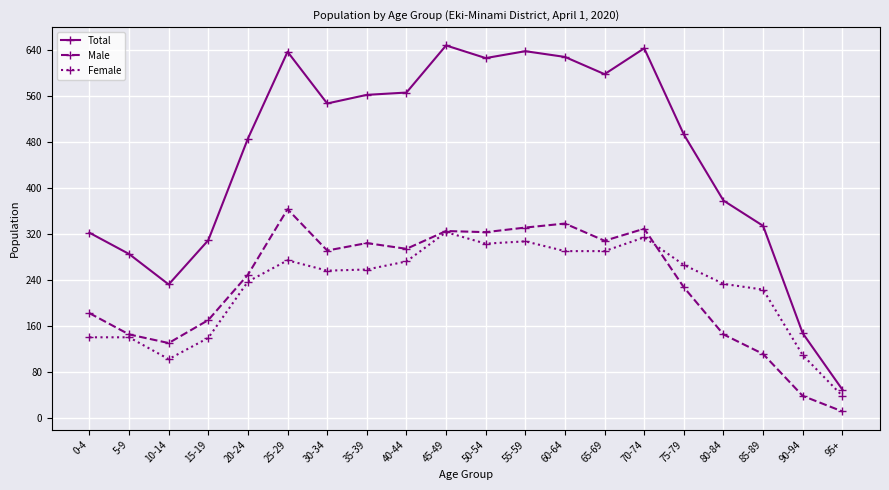

Where is the first local maximum for Male?

25-29